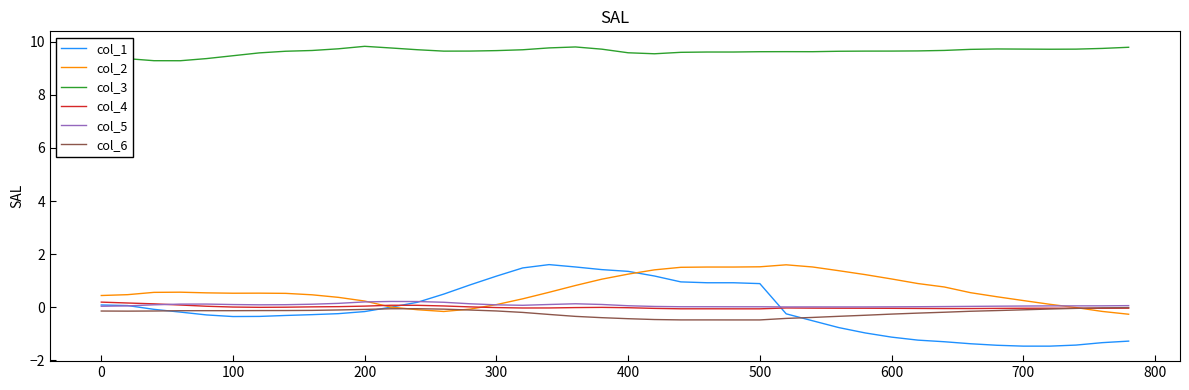

What is the highest value of the col_2 series?

1.6